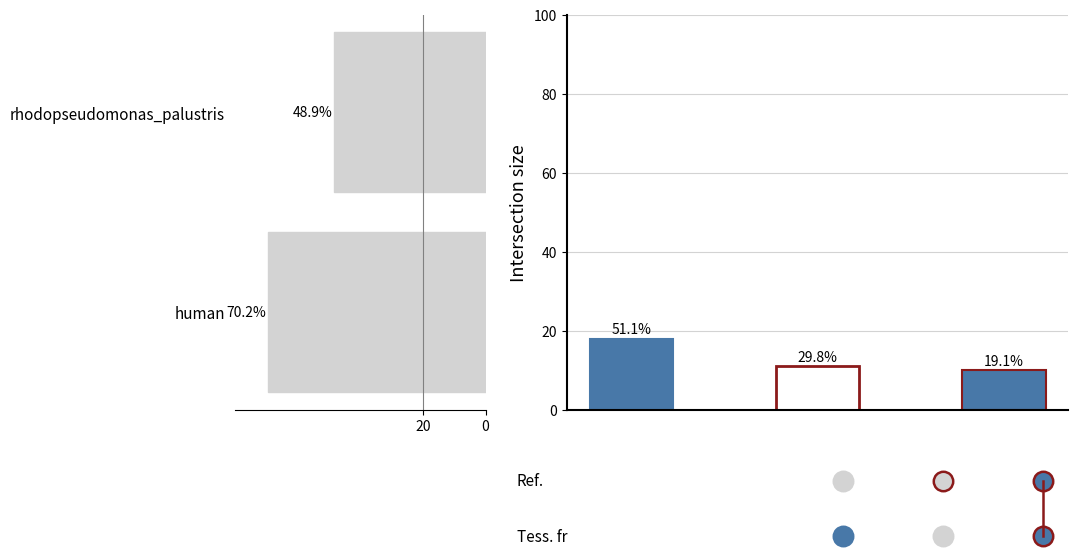

Count the number of values greater than 70.

1